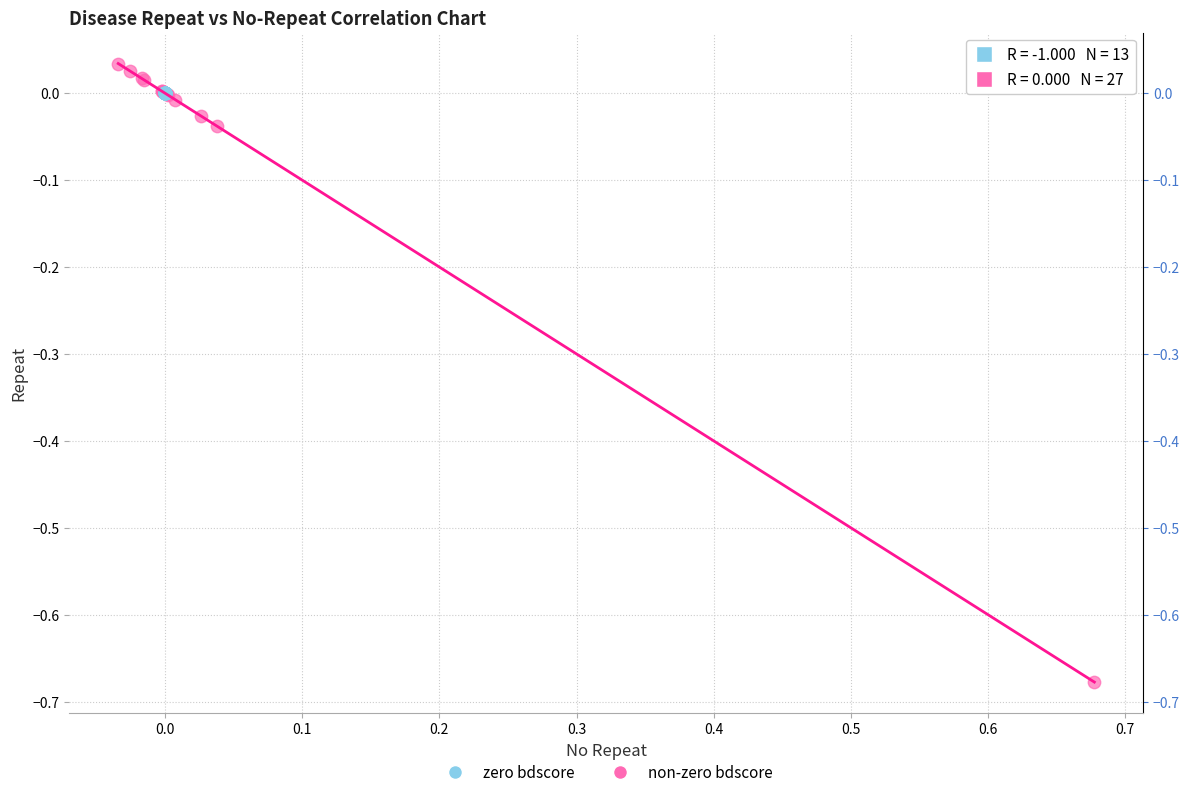

Which series contains the highest Y value?

non-zero bdscore